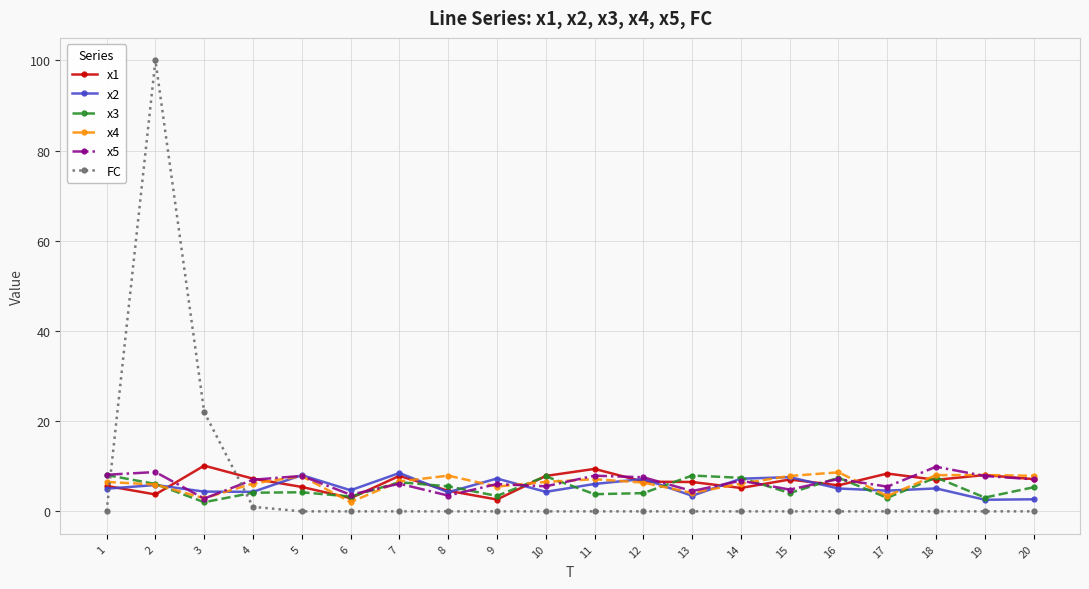

Count the number of categories in the chart.

20